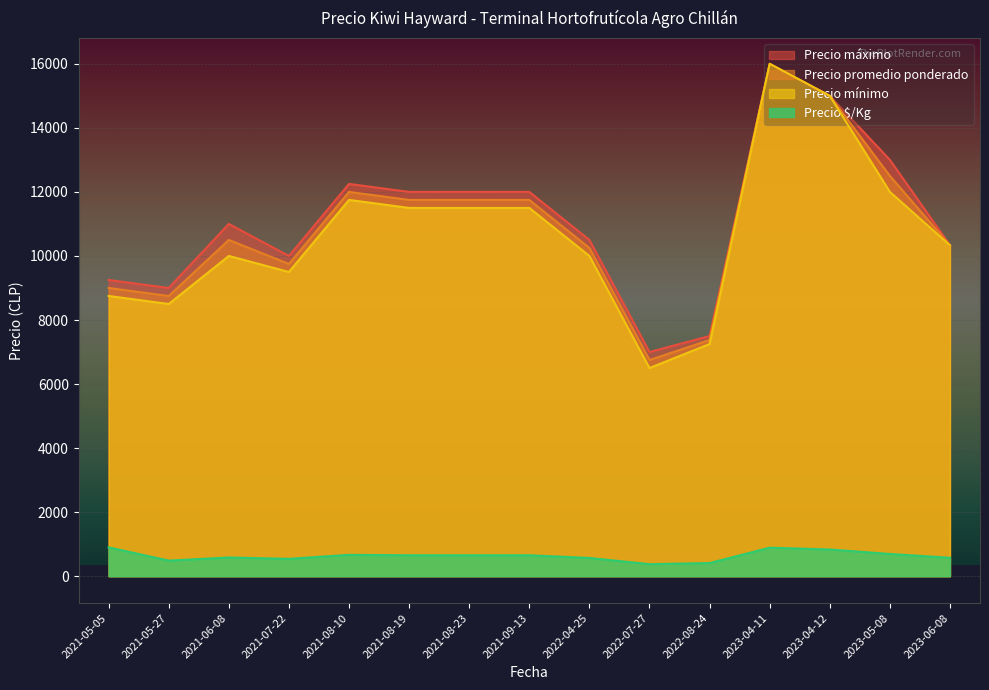

How many series are shown in this chart?

4